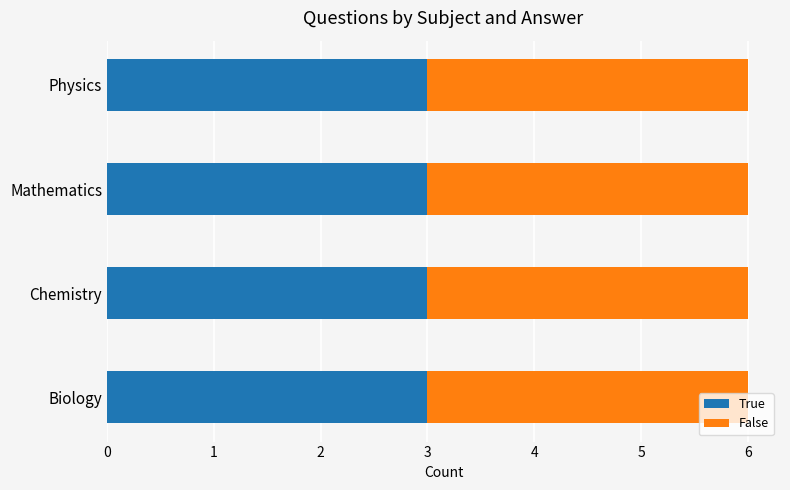

The True series shows 5 at Biology. True or false?

False